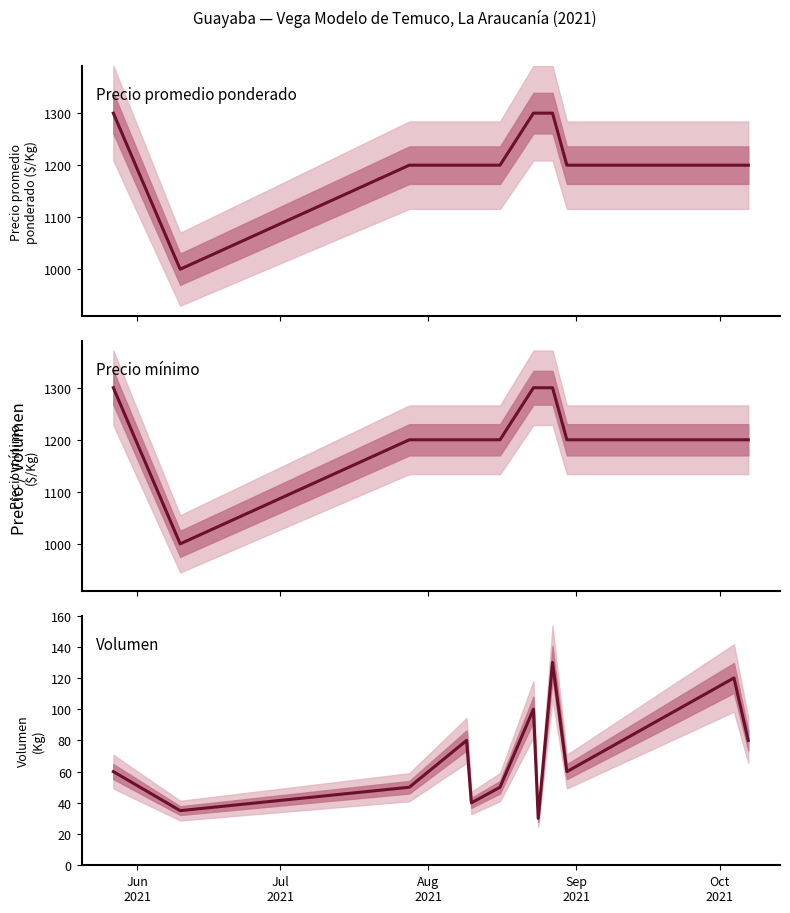

Which label corresponds to the largest value in the chart?

Jun
2021